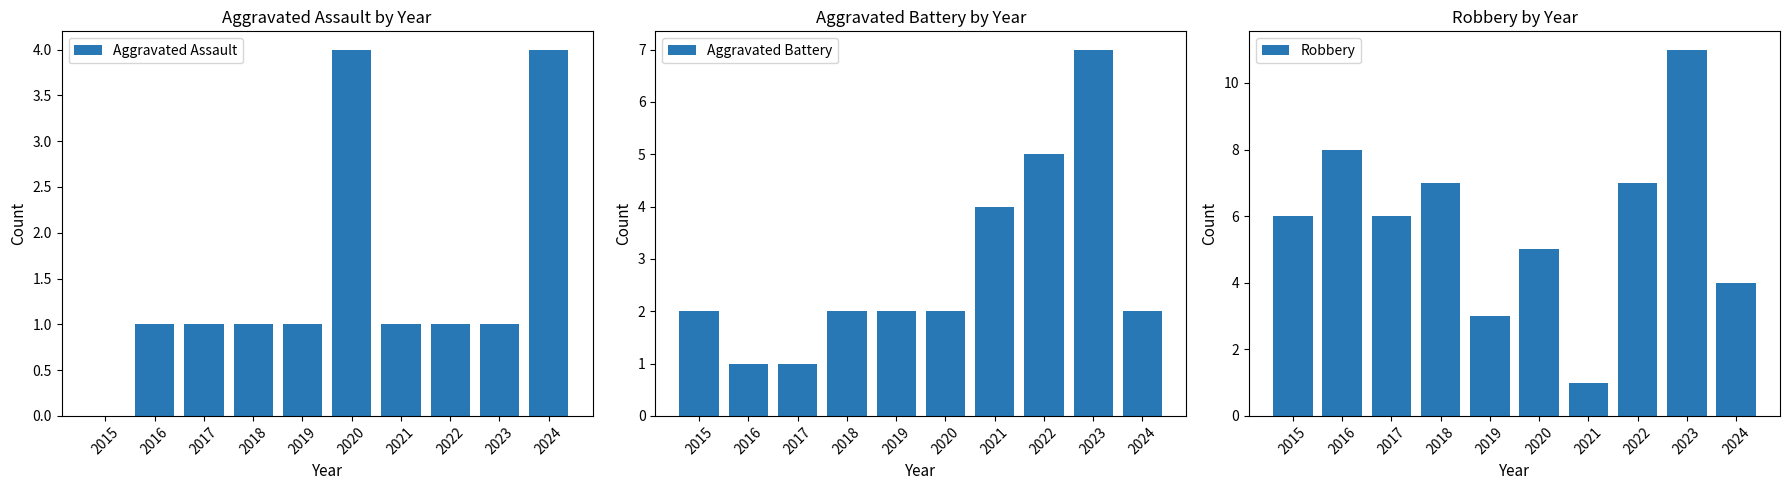

What are all the series names shown in the legend?

Aggravated Assault, Aggravated Battery, Robbery